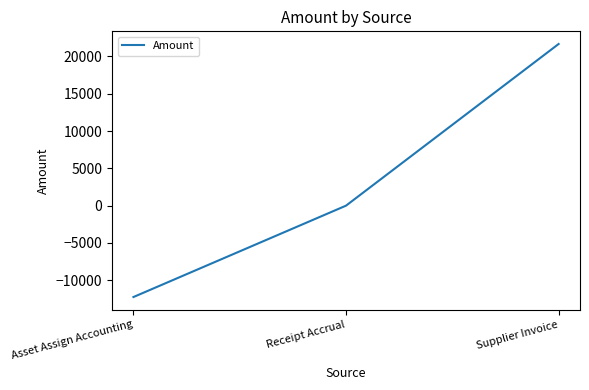

List the labels in order of value, largest first.

Supplier Invoice, Receipt Accrual, Asset Assign Accounting